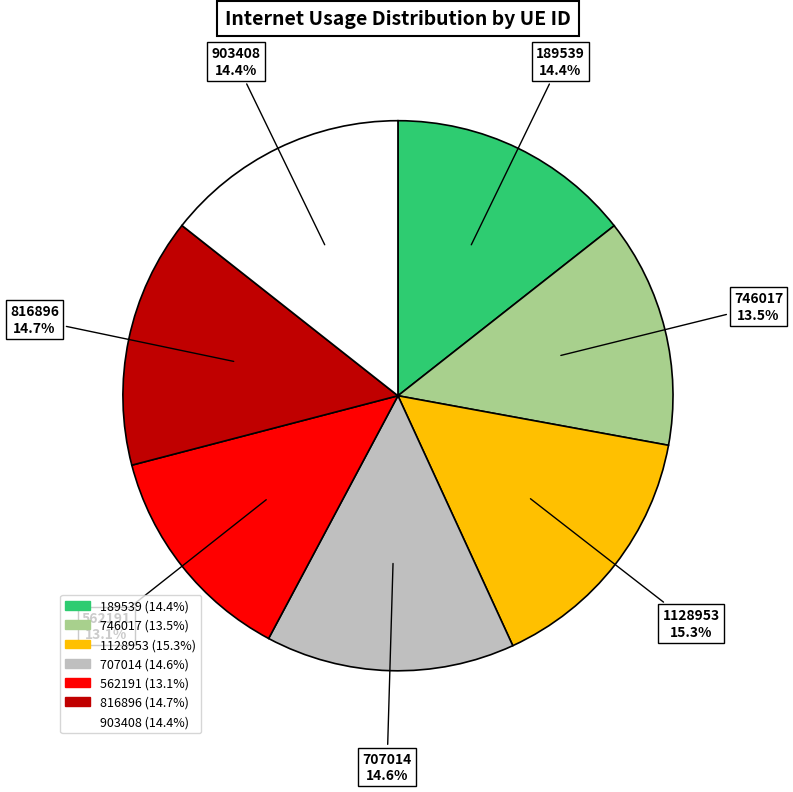

Is it true that 816896 is 26% of the pie?

False